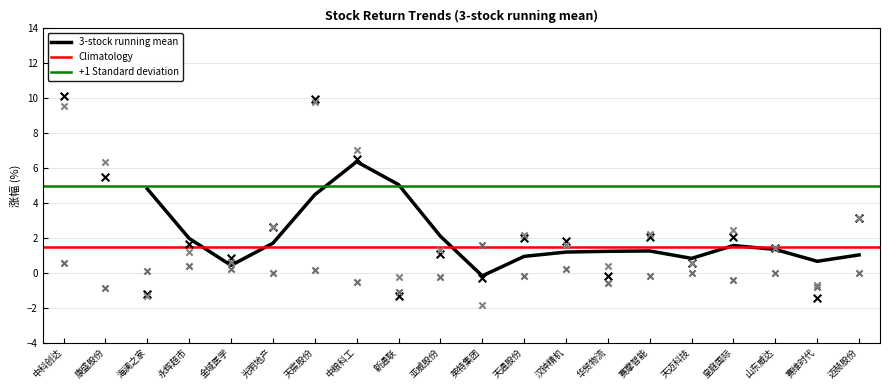

Which series contains the highest Y value?

涨幅%